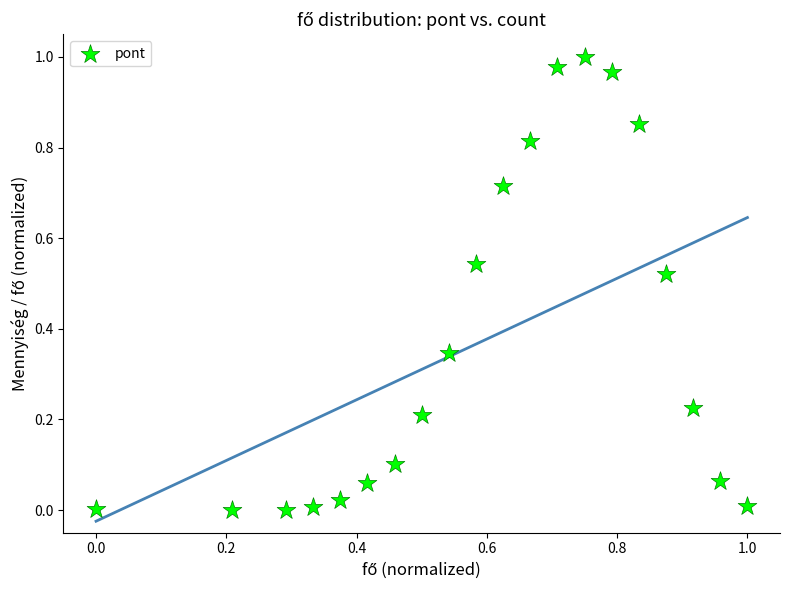

How many data points are displayed?

20